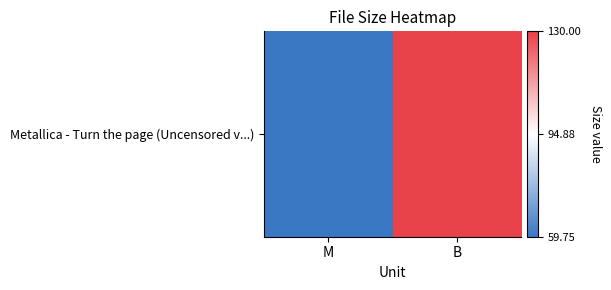

The value at M is 102.4. True or false?

False